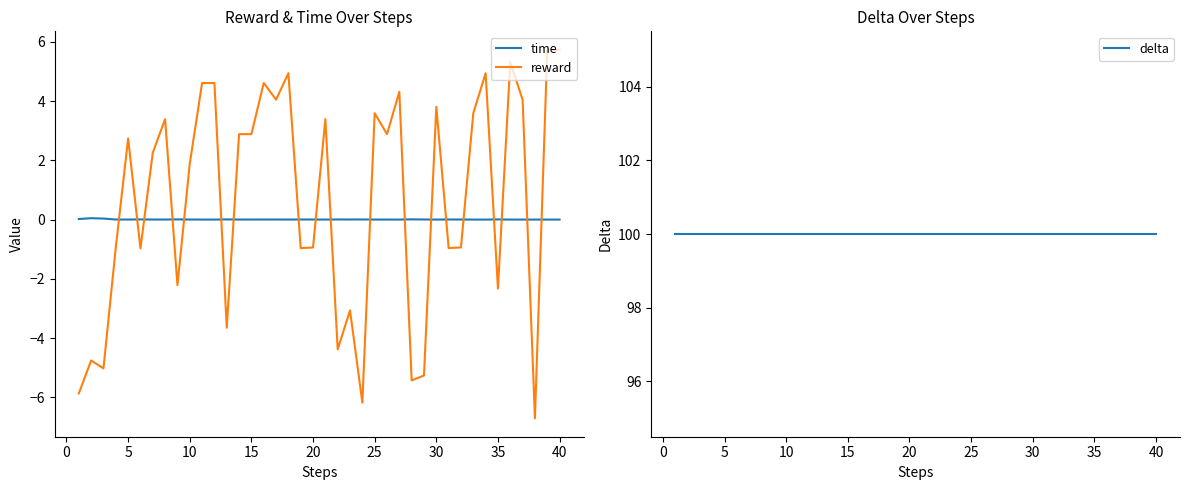

How many interior local peaks does the reward series have?

12